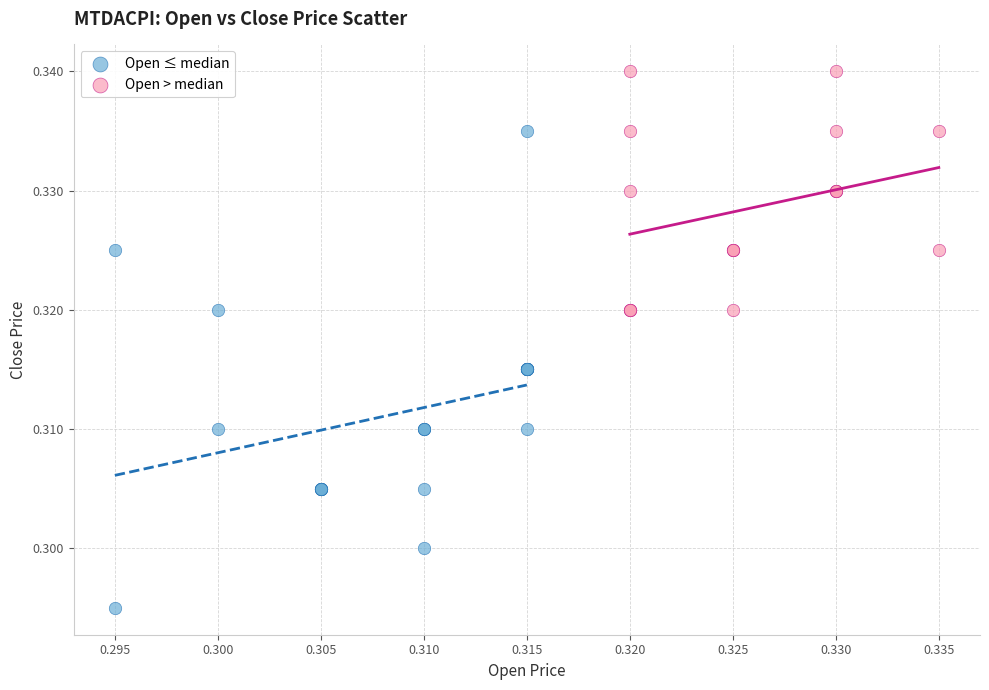

Which series reaches the minimum Y coordinate?

Open ≤ median